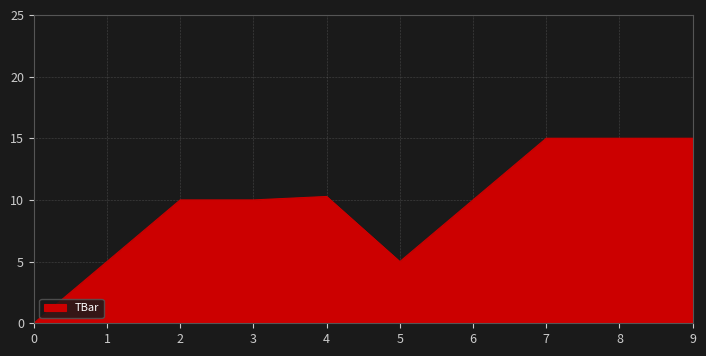

What is the change in value from 5 to 9?

+10.0